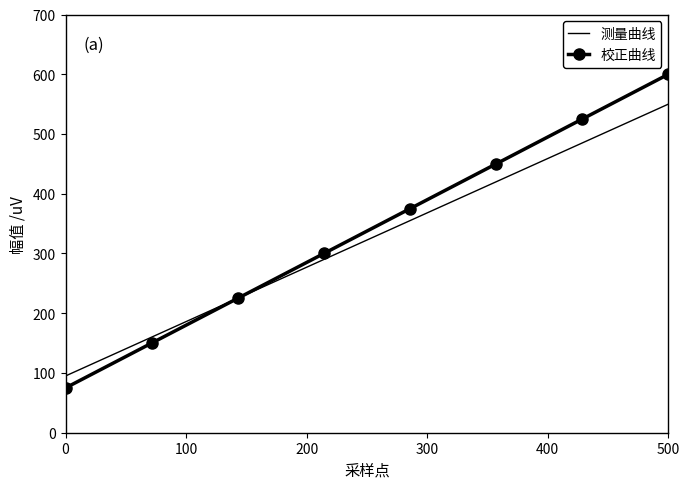

Which series has the widest spread of values?

校正曲线